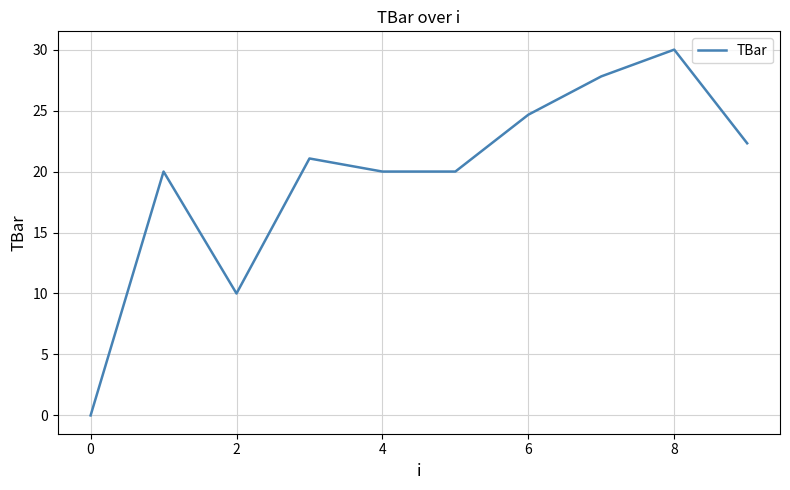

Reading left to right, transcribe all the data shown in this chart.

0.0	20.0	10.0	21.1	20.0	20.0	24.7	27.8	30.0	22.3